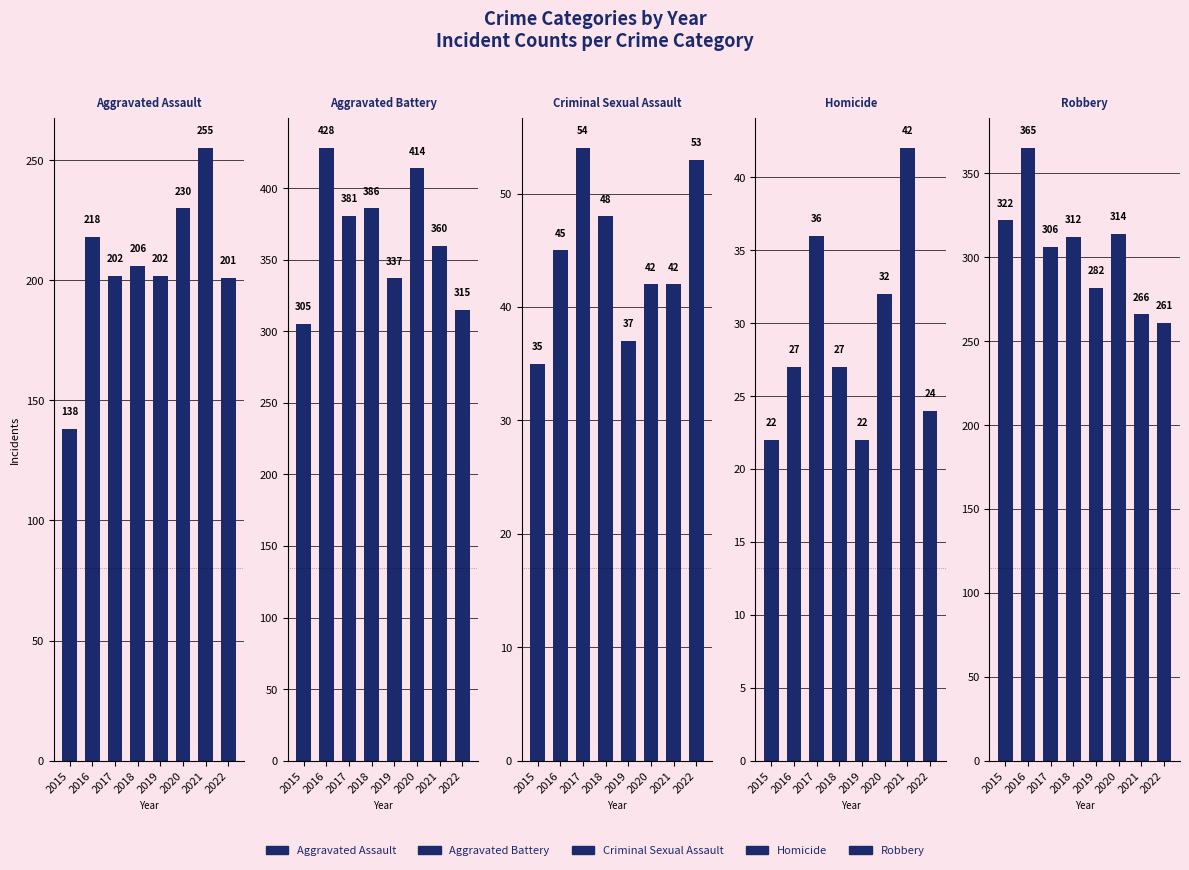

Count the number of data series in this chart.

5